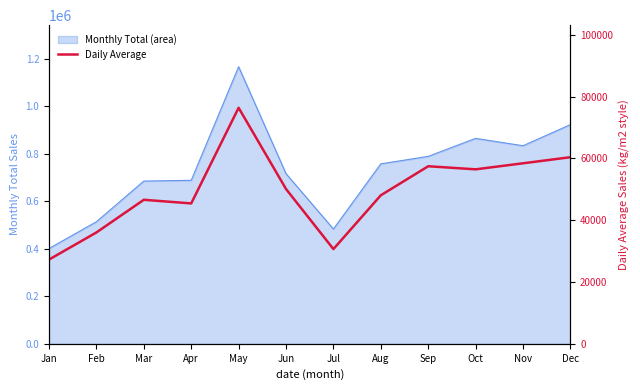

Reading left to right, extract all data points from this chart.

Jan=27273	Feb=36048	Mar=46624	Apr=45449	May=76414	Jun=50116	Jul=30667	Aug=48081	Sep=57484	Oct=56486	Nov=58439	Dec=60410